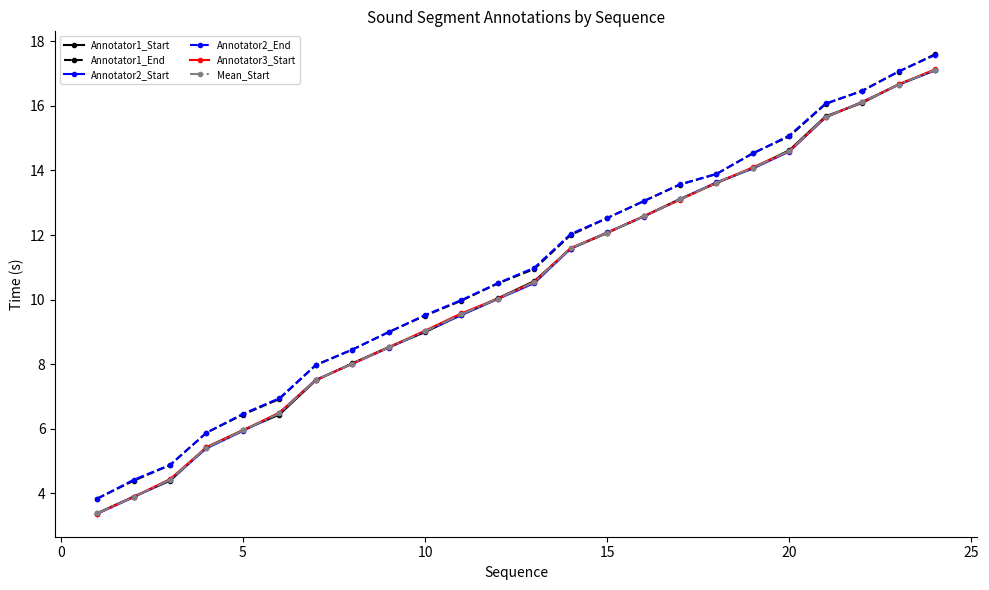

Does the chart have visible grid lines?

No